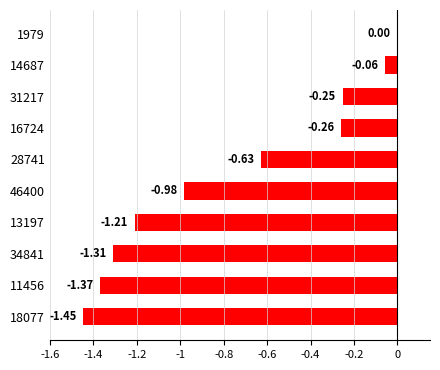

Where is the data nearest to the value 0?

1979